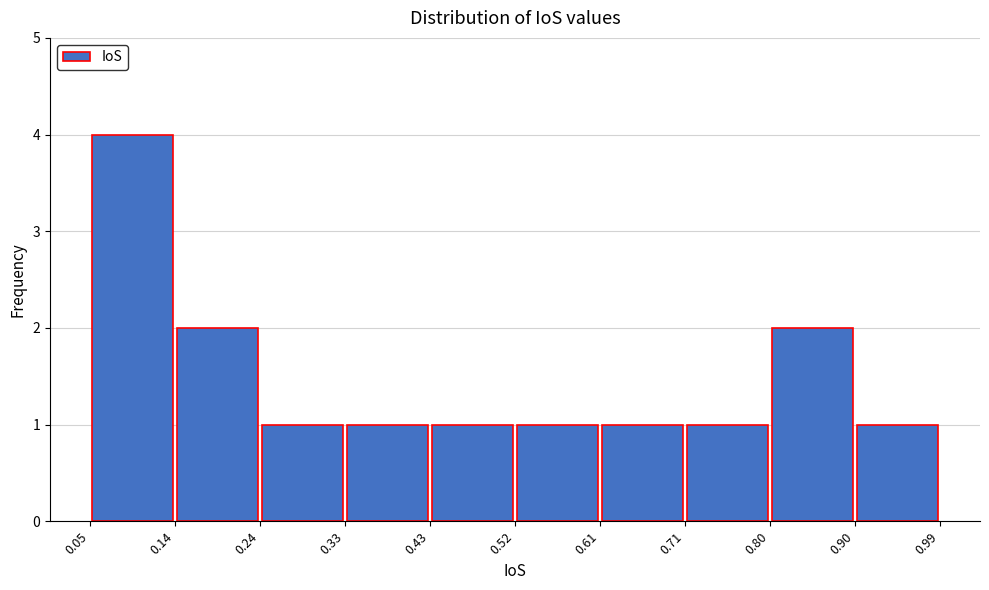

Which range on the x-axis has the tallest bar?

0.05 to 0.14